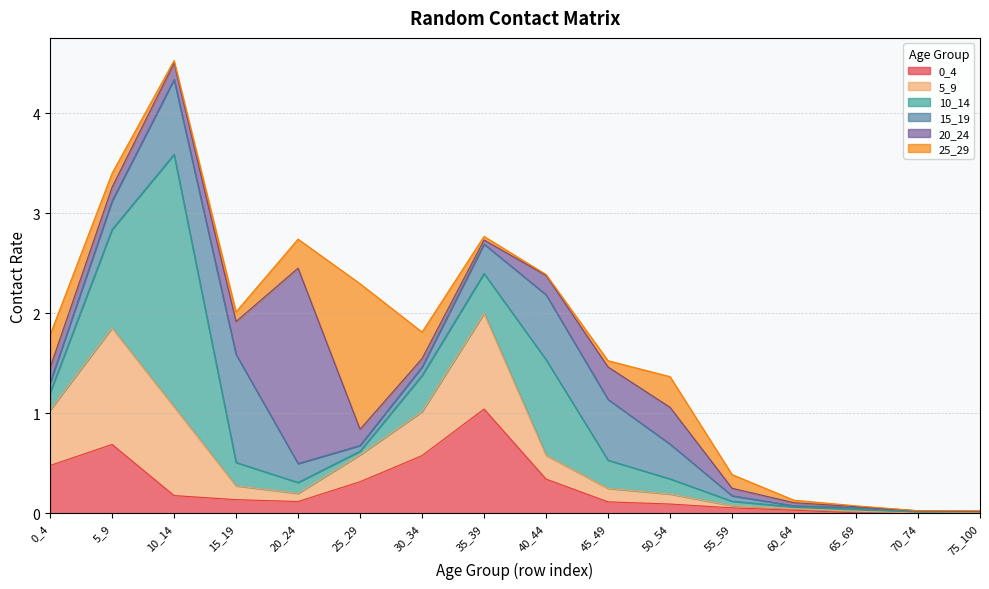

What is the maximum value shown in the chart?

2.5